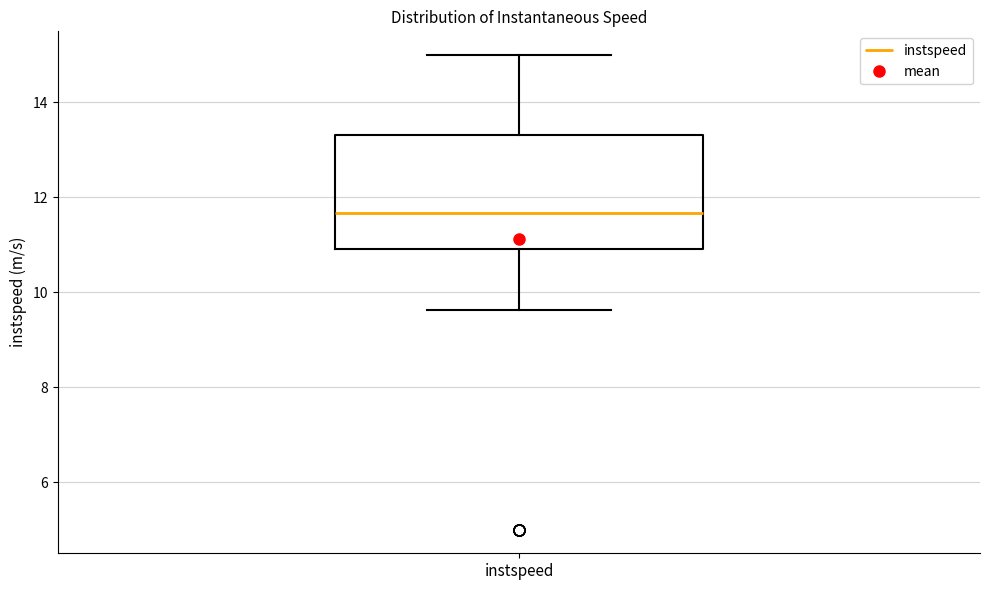

Transcribe this box plot: give where the median line is, the range the box spans, and where the two whiskers end, as read against the y-axis. The values are not printed on the chart, so give them approximately, as read against the axis.

median 11.6, box 11.0 to 13.4, whiskers 9.6 to 15.0